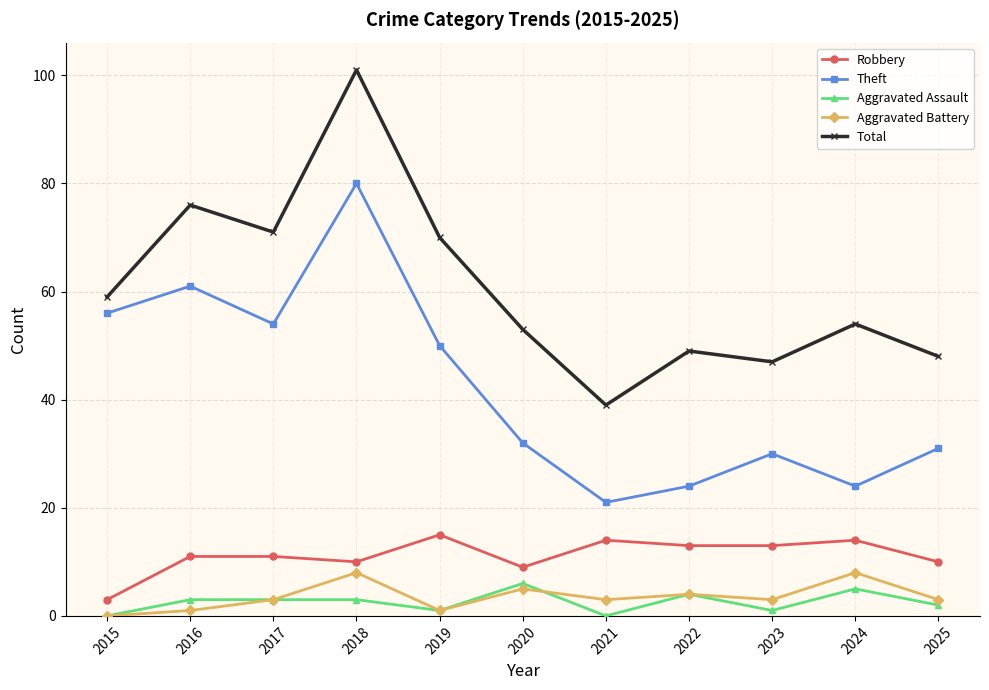

Which series has the largest range (max minus min)?

Total